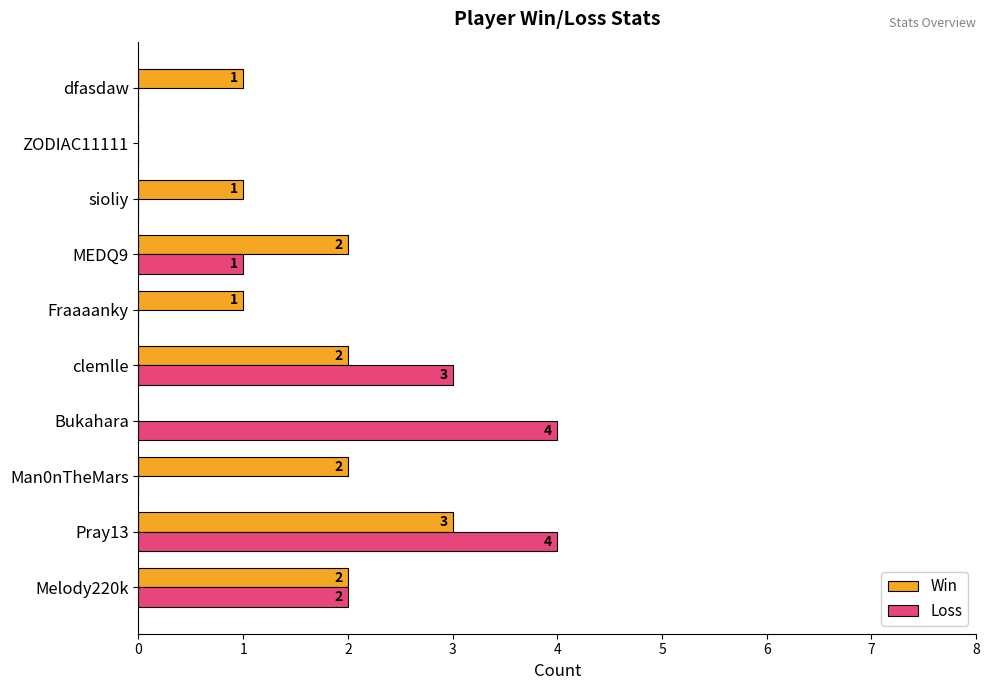

How many Loss values are between 0 and 3?

8